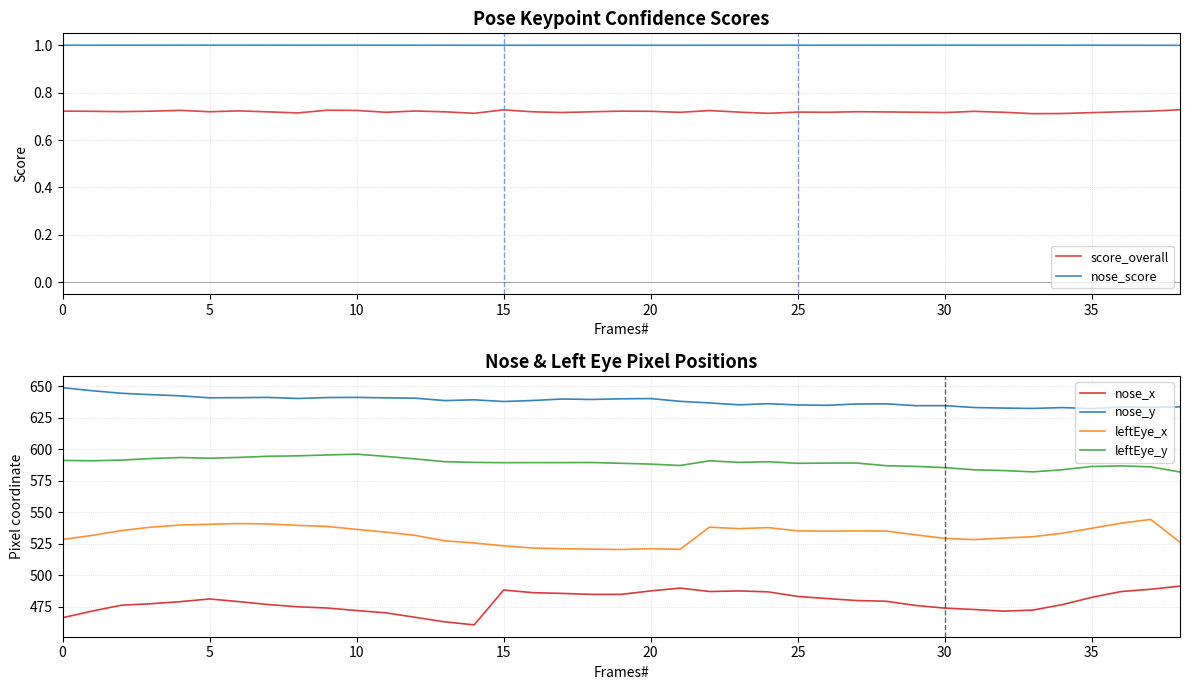

In nose_score, how many points are lower than both neighbors (excluding endpoints)?

6